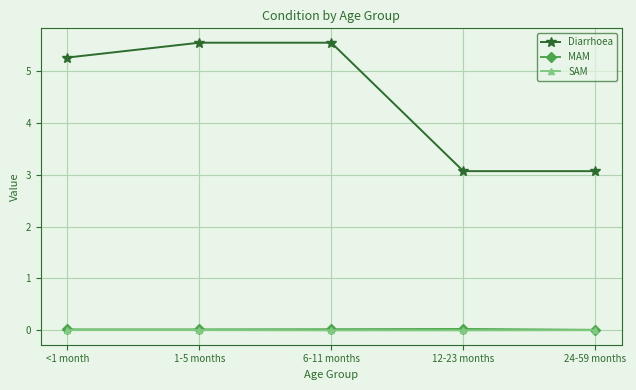

Which series has the largest range (max minus min)?

Diarrhoea